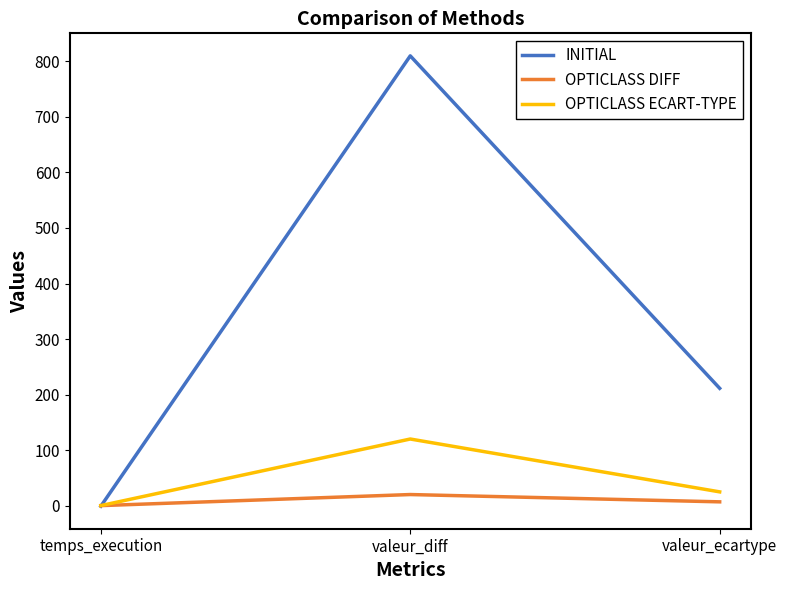

Between temps_execution and valeur_ecartype, which series saw the biggest shift?

INITIAL